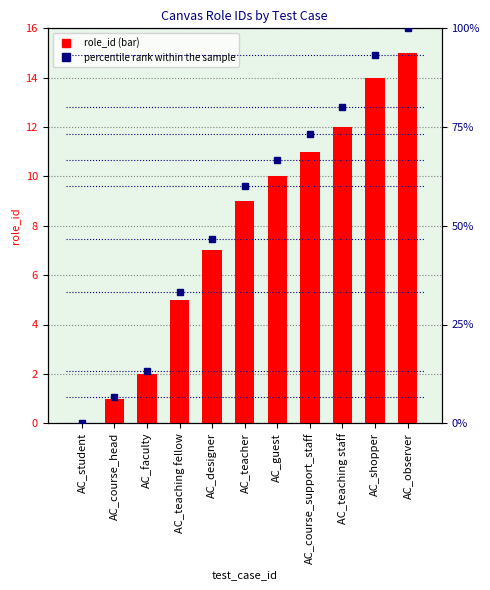

What is the label of the 9th bar from the right?

AC_faculty